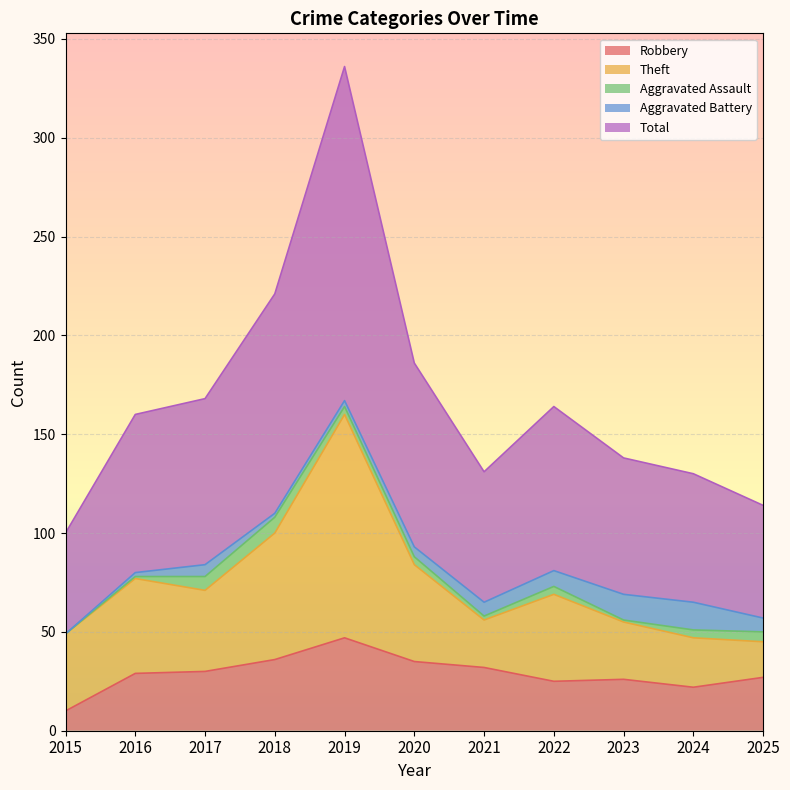

What is the difference between the highest and lowest values at 2015?

51